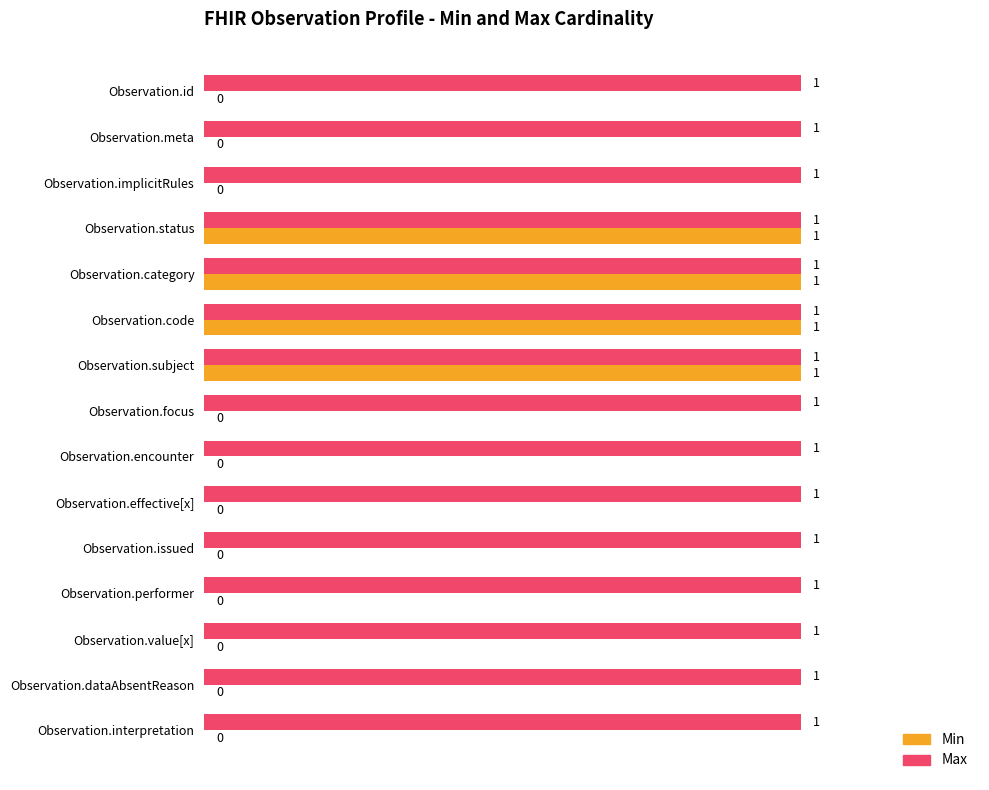

The value of Max at Observation.category is 0. True or false?

False